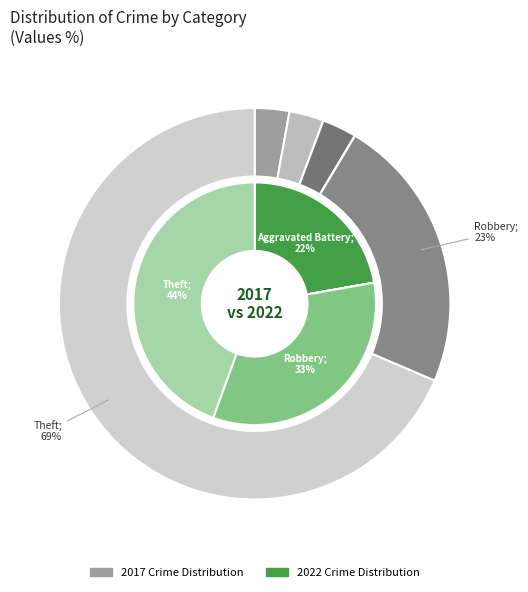

Between 2 and 4, which series saw the biggest shift?

values_2017